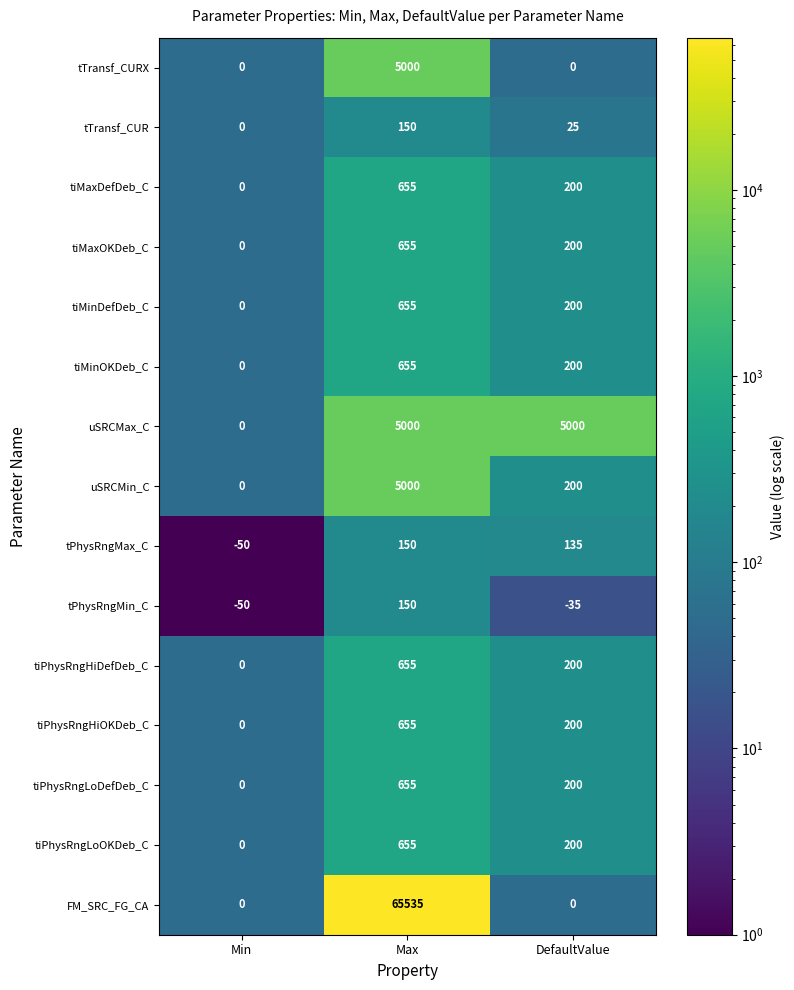

Which series has the largest range (max minus min)?

FM_SRC_FG_CA